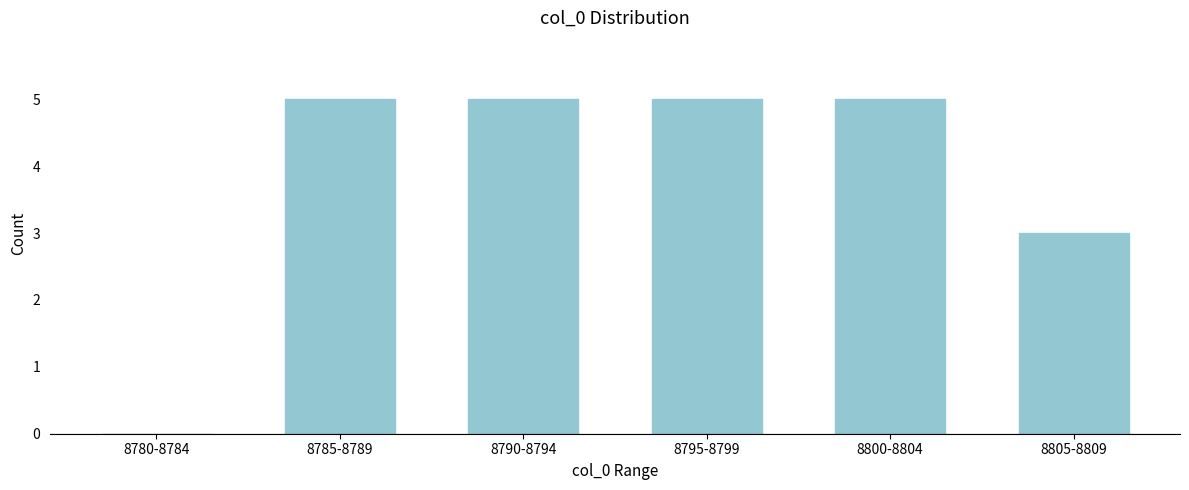

Reading left to right, what are all the values shown in this chart?

8780-8784=0	8785-8789=5	8790-8794=5	8795-8799=5	8800-8804=5	8805-8809=3